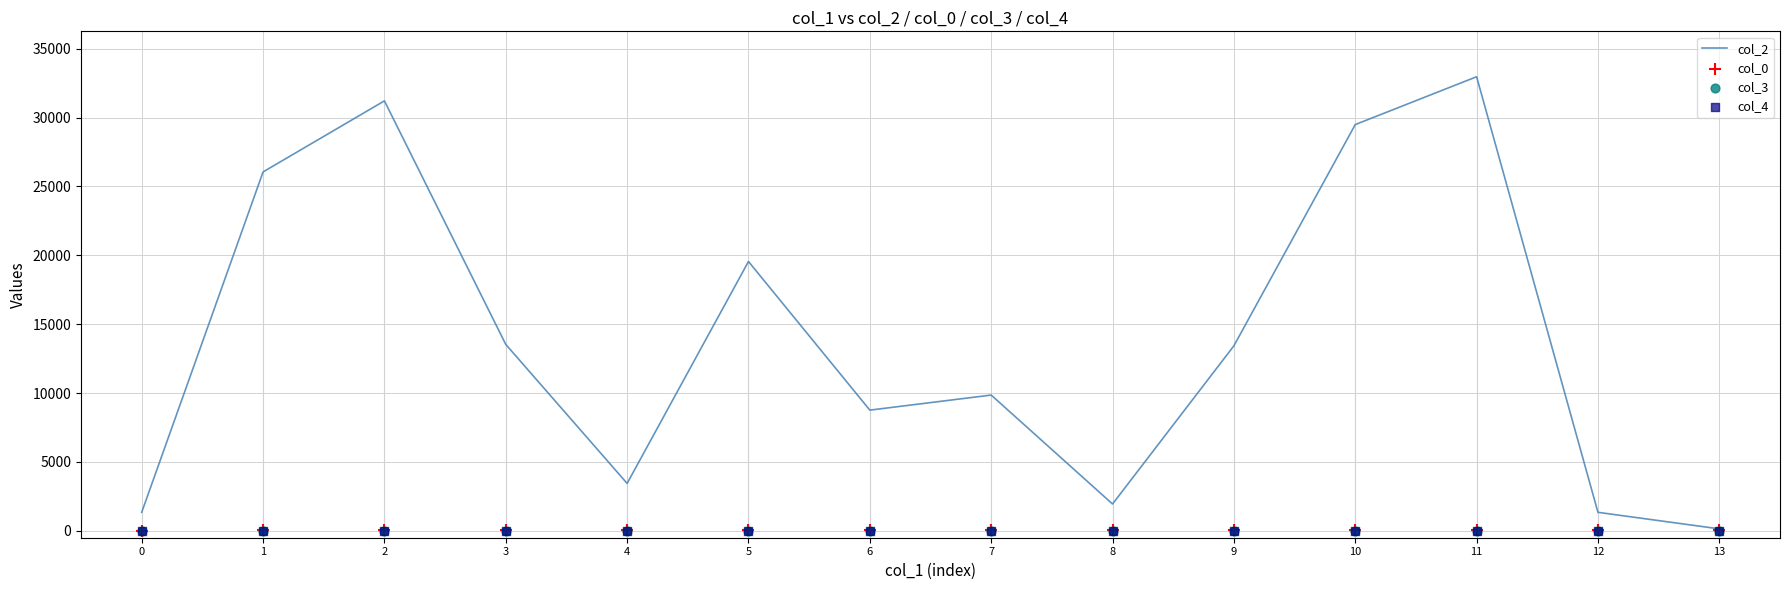

Which series has the largest Y range (max minus min)?

col_2